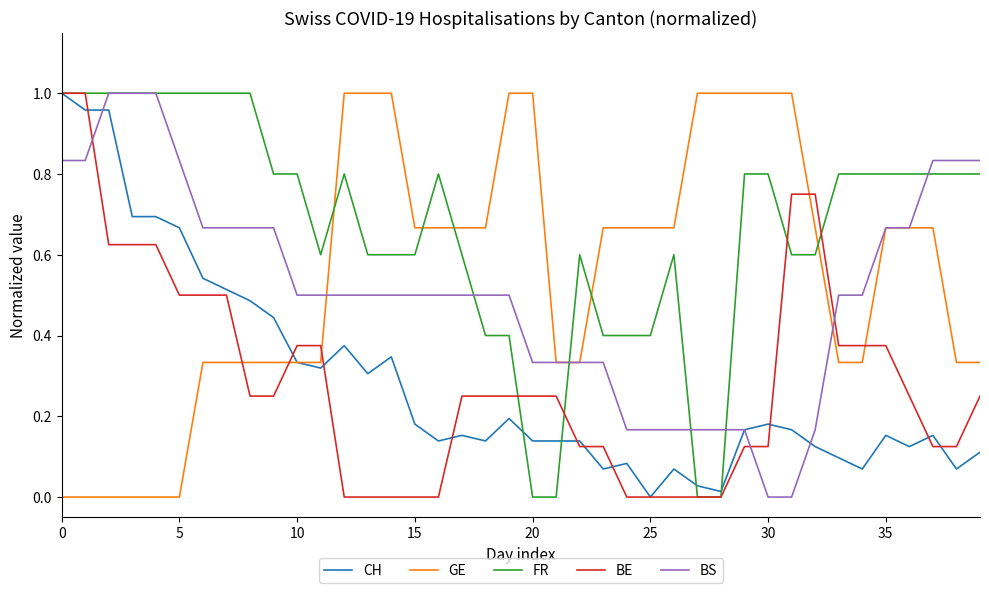

Is this an area chart (filled region under the line)?

No